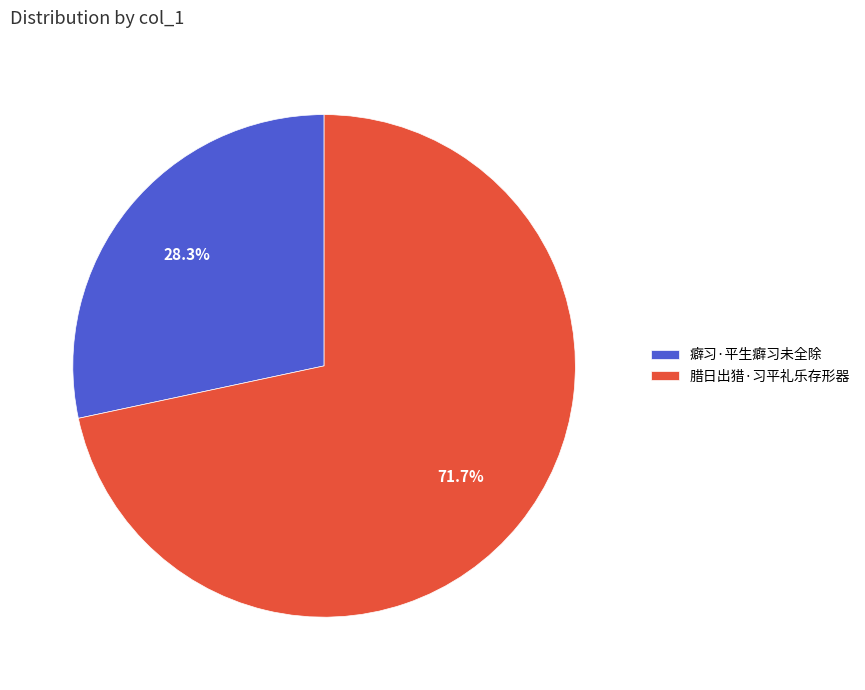

To the nearest percent, what percentage of the pie is 癖习·平生癖习未全除?

28%